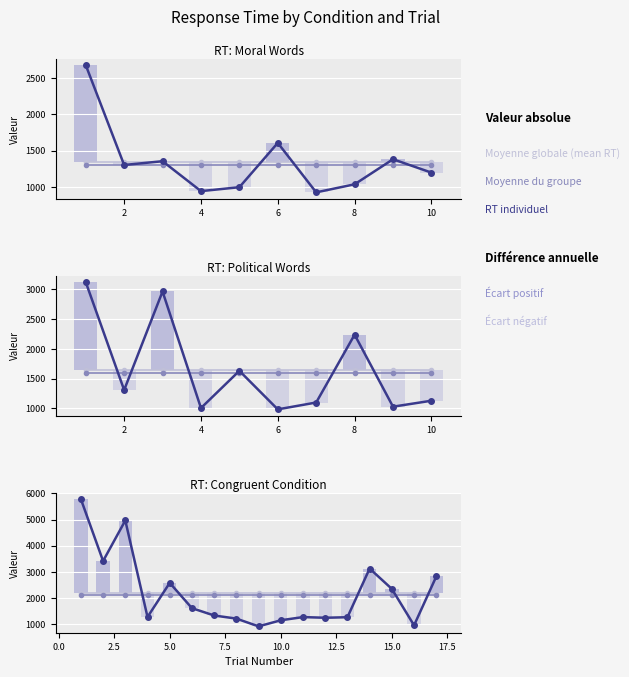

The value of Moyenne du groupe at 13 is 567.4. True or false?

False